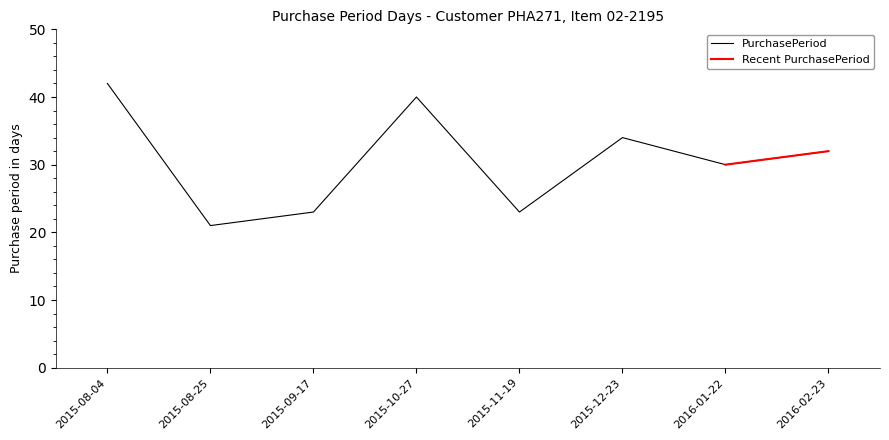

List the labels in order of value, largest first.

2015-08-04, 2015-10-27, 2015-12-23, 2016-02-23, 2016-01-22, 2015-09-17, 2015-11-19, 2015-08-25